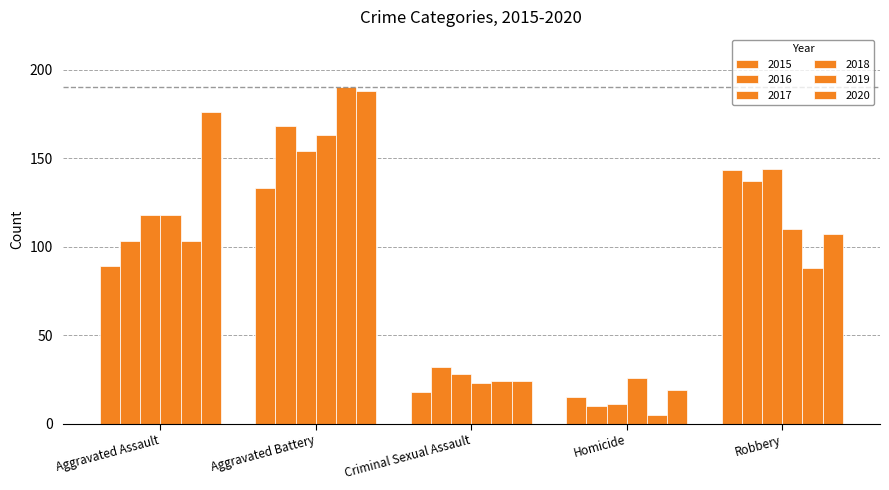

At which label does 2020 first exceed 107?

Aggravated Assault